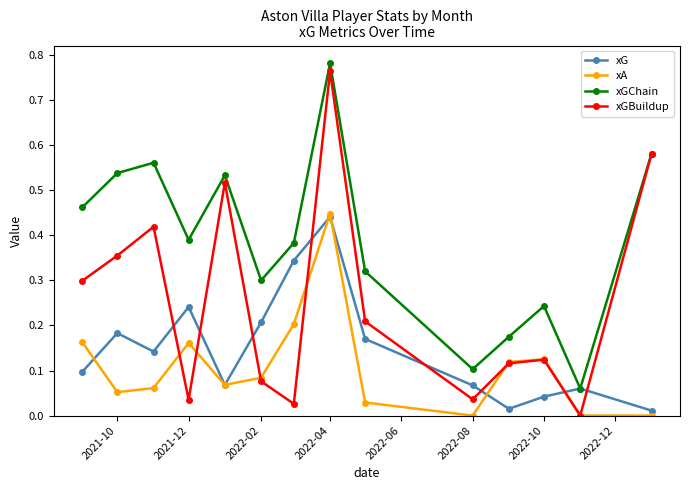

Which series has the widest spread of values?

xGBuildup